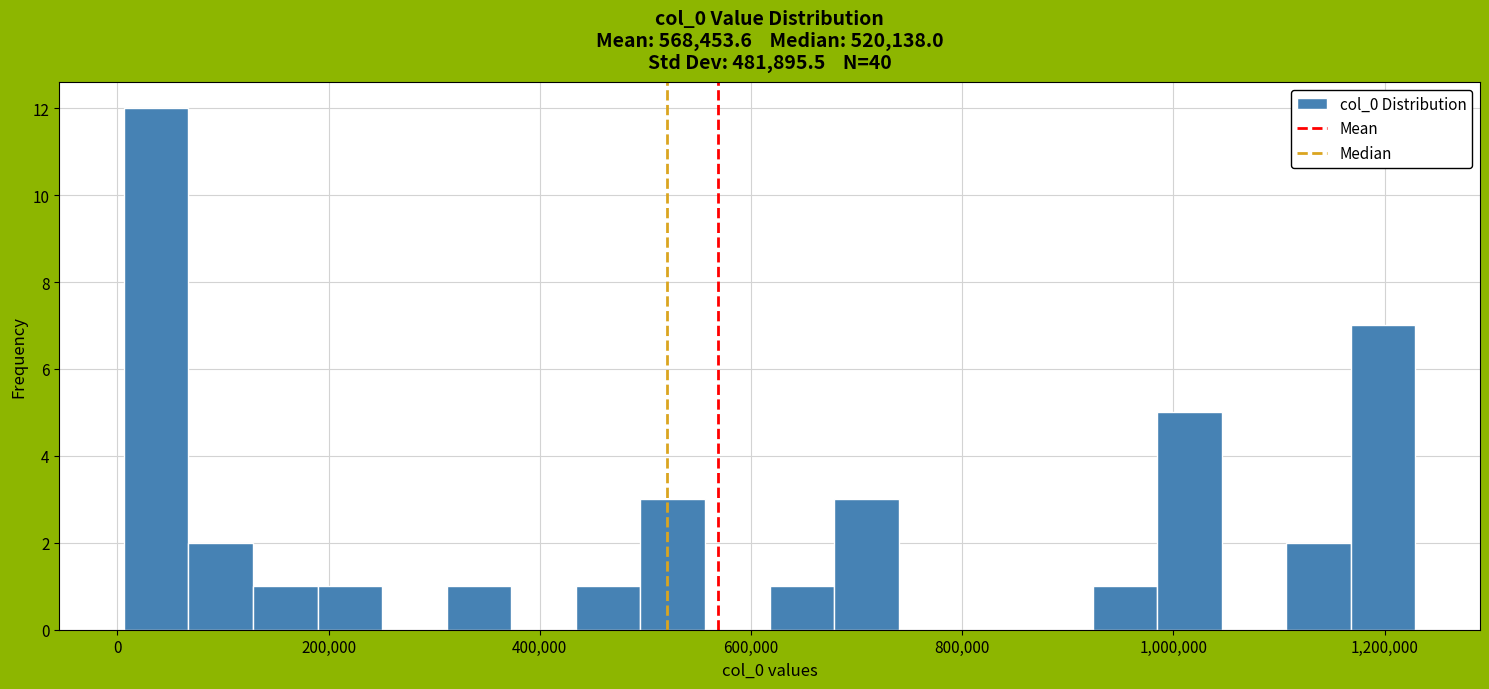

Around what value on the x-axis is the tallest bar? Give the approximate position of its centre, as read against the axis.

40000